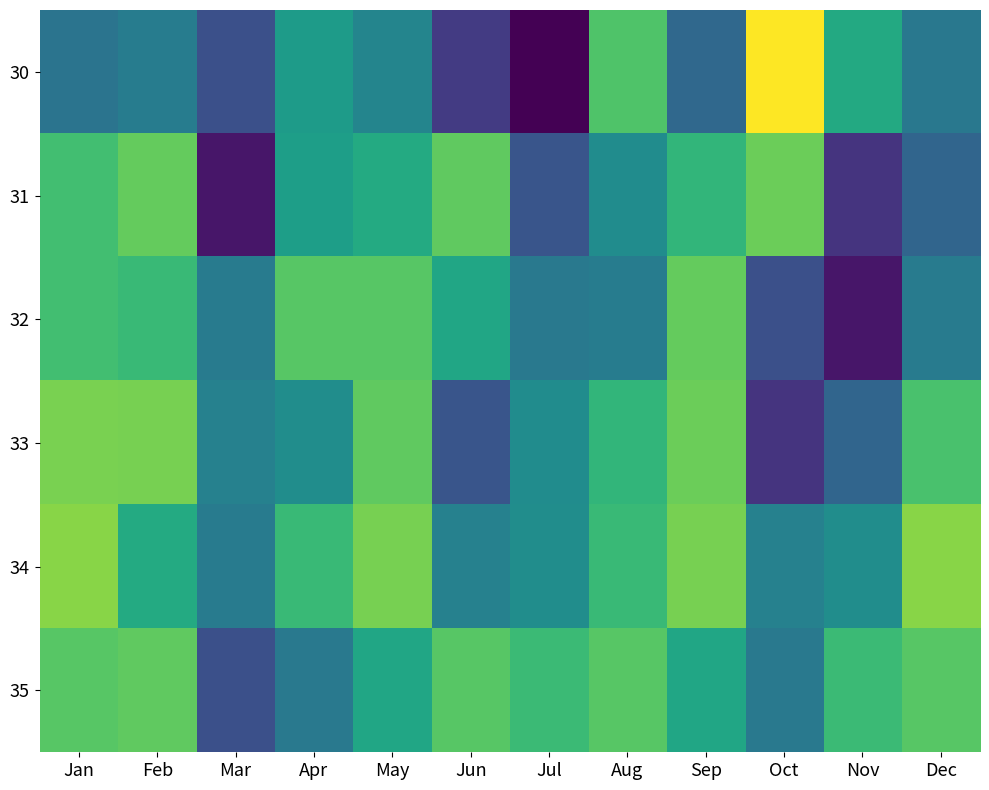

Which has a higher value, Feb or Jul?

Feb